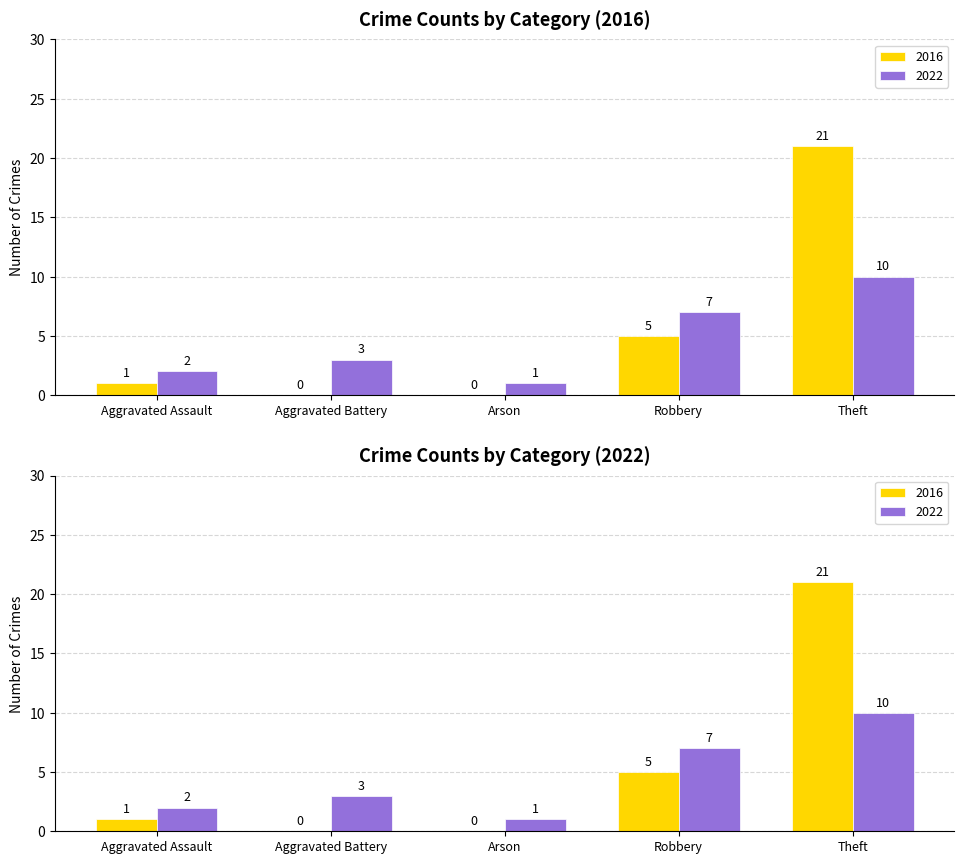

What is the label of the 4th bar from the right?

Aggravated Battery